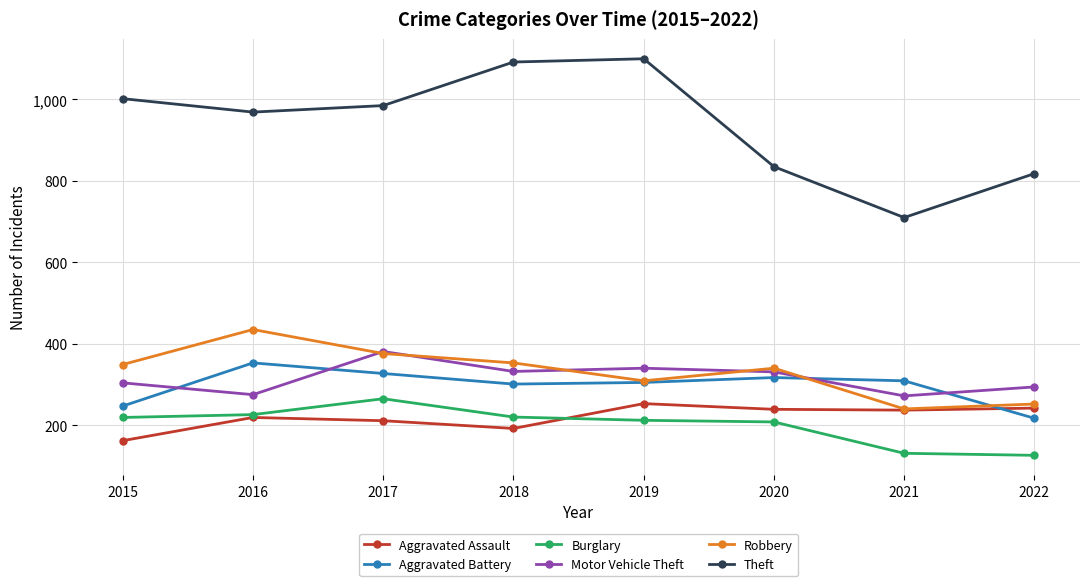

True or false: Motor Vehicle Theft and Theft cross at least once.

False